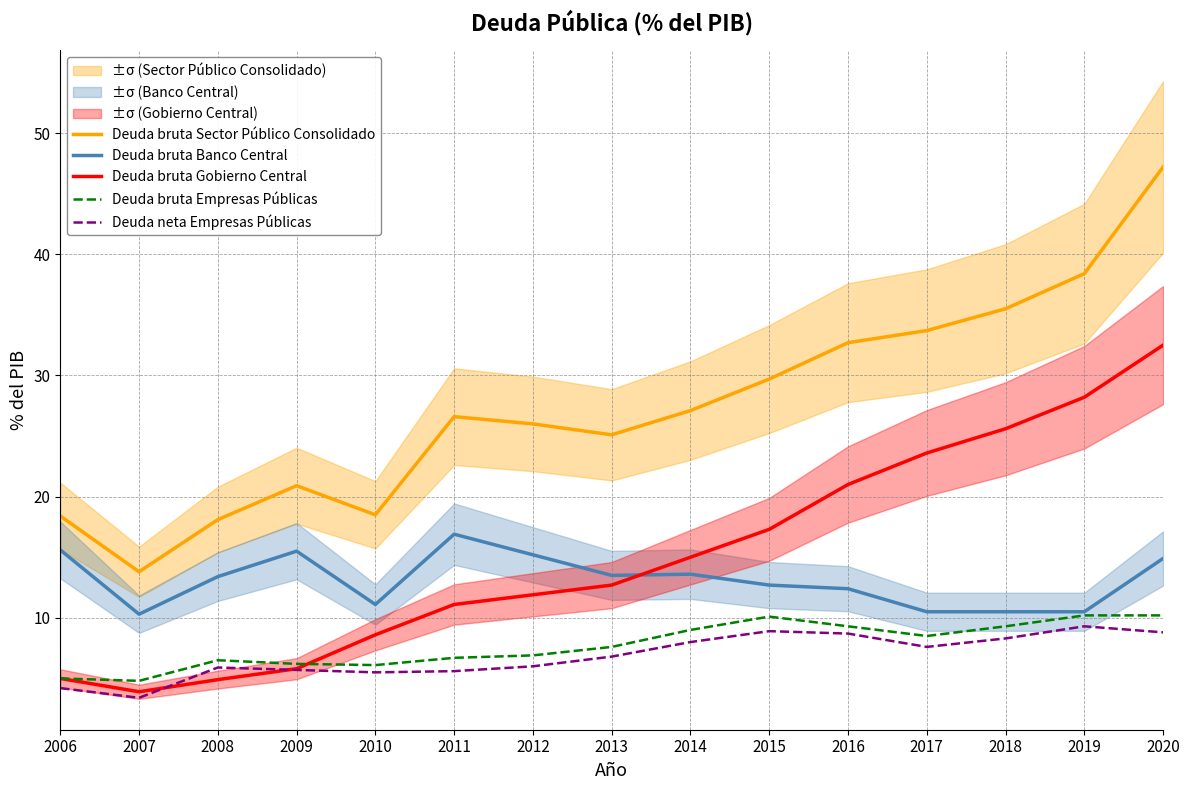

Is it true that Deuda neta Empresas Públicas equals 5.7 at 2007?

False